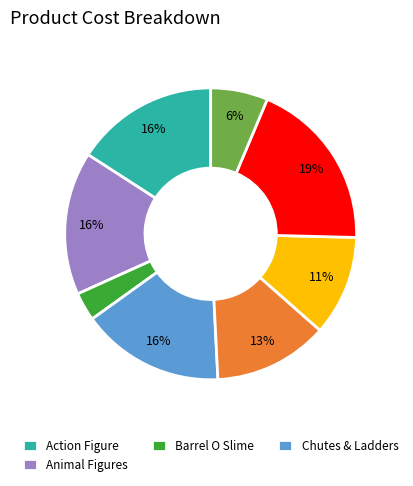

Is there any slice that represents more than half of the pie?

No